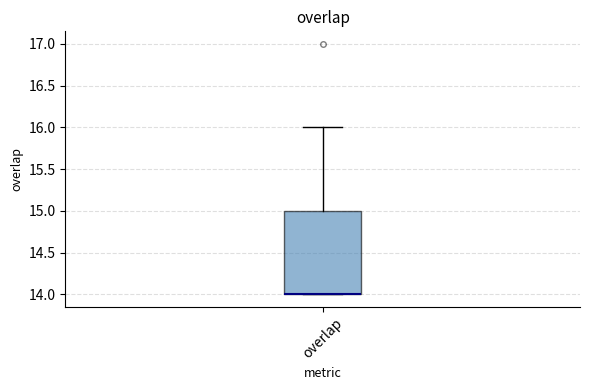

Where is the upper edge of the box for overlap on the y-axis? The values are not printed on the chart, so give them approximately, as read against the axis.

15